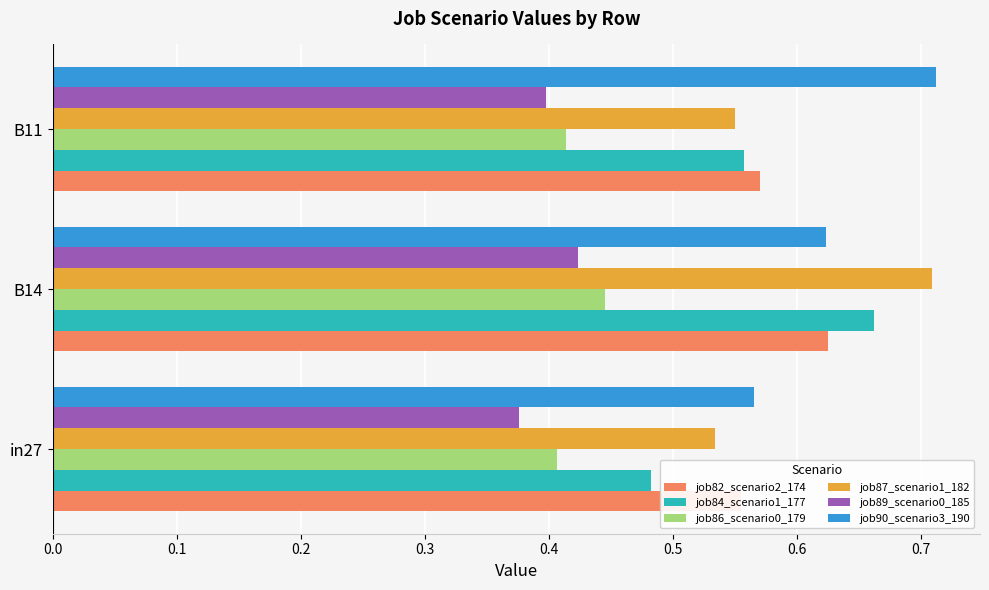

What is the value of the job82_scenario2_174 bar at the 3rd from the left?

0.6